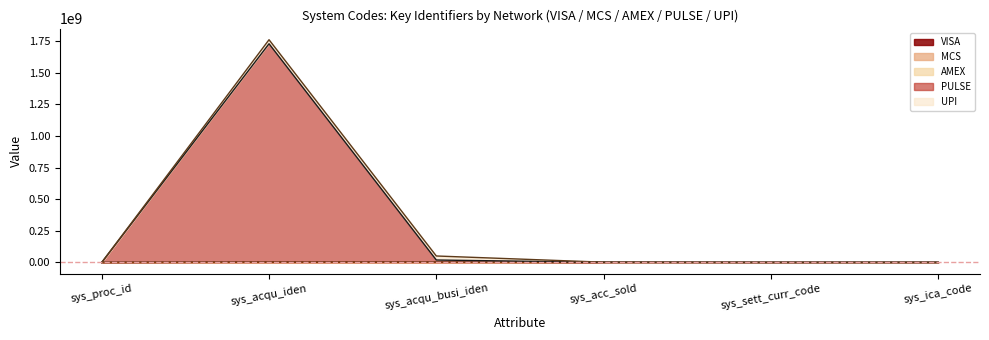

What value does the AMEX series have at sys_proc_id?

1326